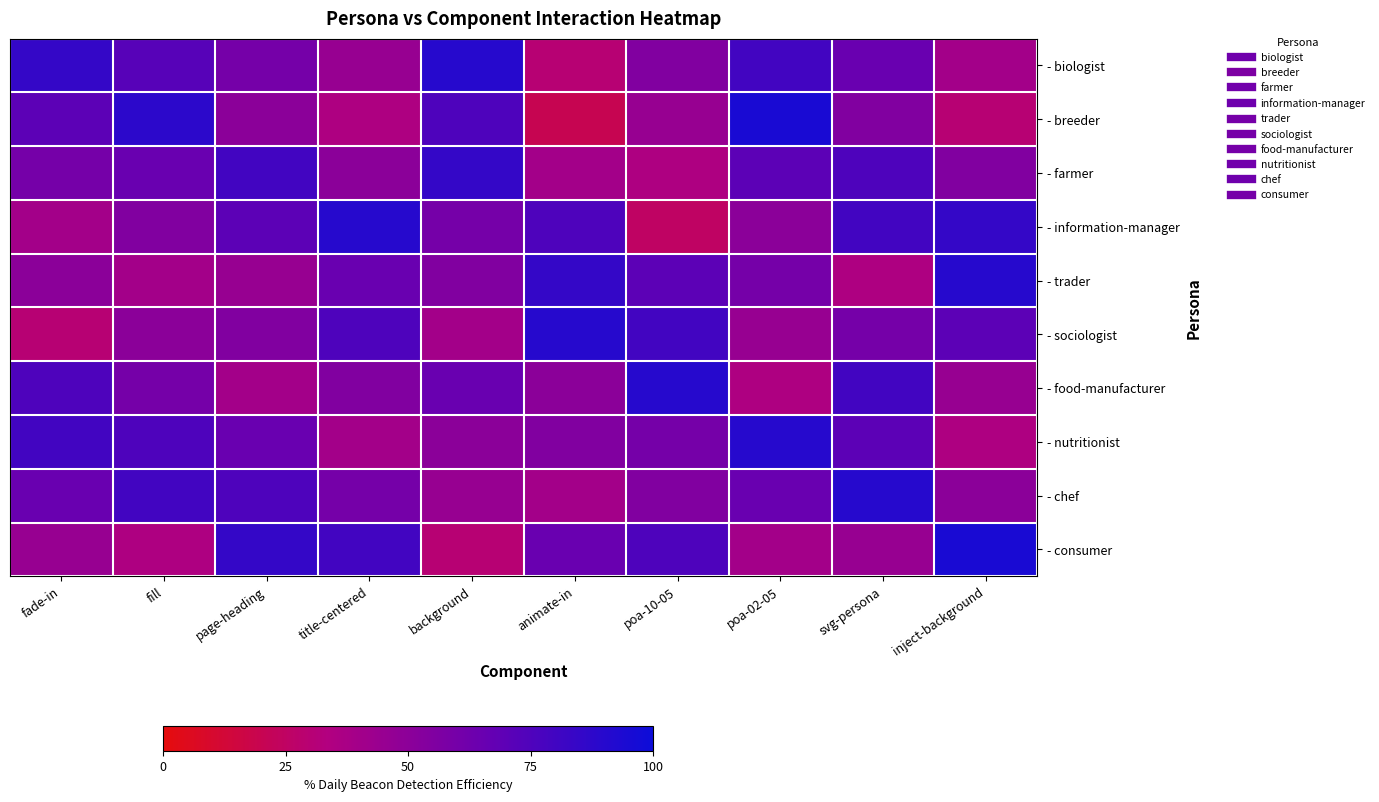

Reading left to right, list all the values displayed in this chart.

- biologist: fade-in=85	fill=72	page-heading=60	title-centered=45	background=90	animate-in=30	poa-10-05=55	poa-02-05=80	svg-persona=65	inject-background=40
- breeder: fade-in=70	fill=88	page-heading=50	title-centered=35	background=75	animate-in=20	poa-10-05=45	poa-02-05=95	svg-persona=55	inject-background=30
- farmer: fade-in=60	fill=65	page-heading=80	title-centered=50	background=85	animate-in=40	poa-10-05=35	poa-02-05=70	svg-persona=75	inject-background=55
- information-manager: fade-in=40	fill=55	page-heading=70	title-centered=90	background=60	animate-in=75	poa-10-05=25	poa-02-05=50	svg-persona=80	inject-background=85
- trader: fade-in=50	fill=40	page-heading=45	title-centered=65	background=55	animate-in=85	poa-10-05=70	poa-02-05=60	svg-persona=35	inject-background=90
- sociologist: fade-in=30	fill=50	page-heading=55	title-centered=75	background=40	animate-in=90	poa-10-05=80	poa-02-05=45	svg-persona=60	inject-background=70
- food-manufacturer: fade-in=75	fill=60	page-heading=40	title-centered=55	background=65	animate-in=50	poa-10-05=90	poa-02-05=35	svg-persona=80	inject-background=45
- nutritionist: fade-in=80	fill=75	page-heading=65	title-centered=40	background=50	animate-in=55	poa-10-05=60	poa-02-05=90	svg-persona=70	inject-background=35
- chef: fade-in=65	fill=80	page-heading=75	title-centered=60	background=45	animate-in=40	poa-10-05=55	poa-02-05=65	svg-persona=90	inject-background=50
- consumer: fade-in=45	fill=35	page-heading=85	title-centered=80	background=30	animate-in=65	poa-10-05=75	poa-02-05=40	svg-persona=45	inject-background=95